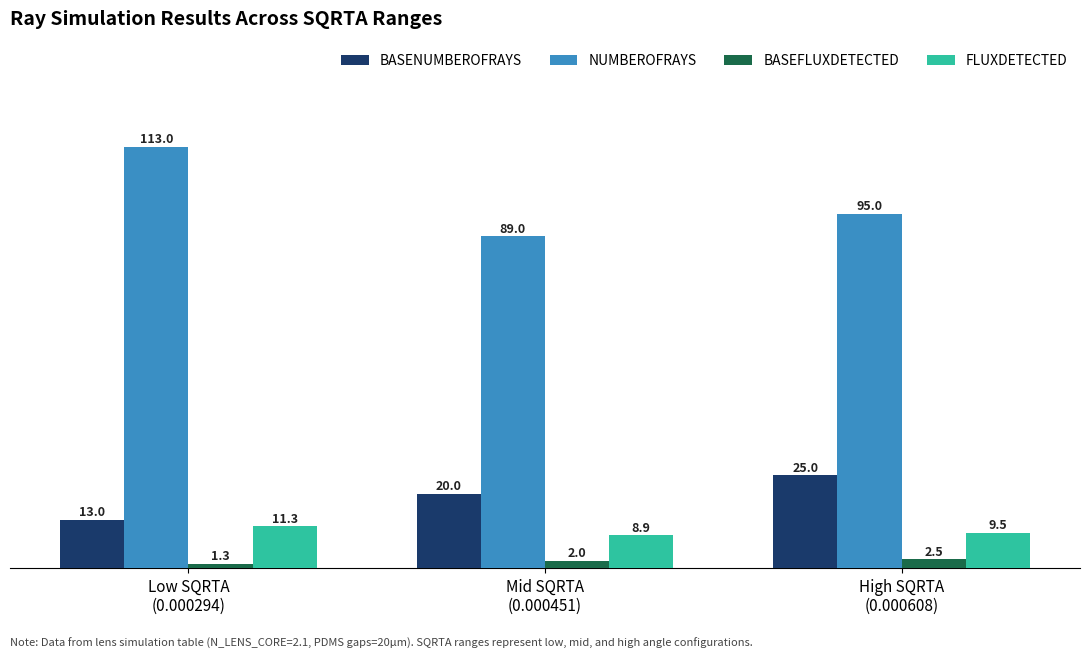

What is the label of the 1st bar from the right?

High SQRTA
(0.000608)